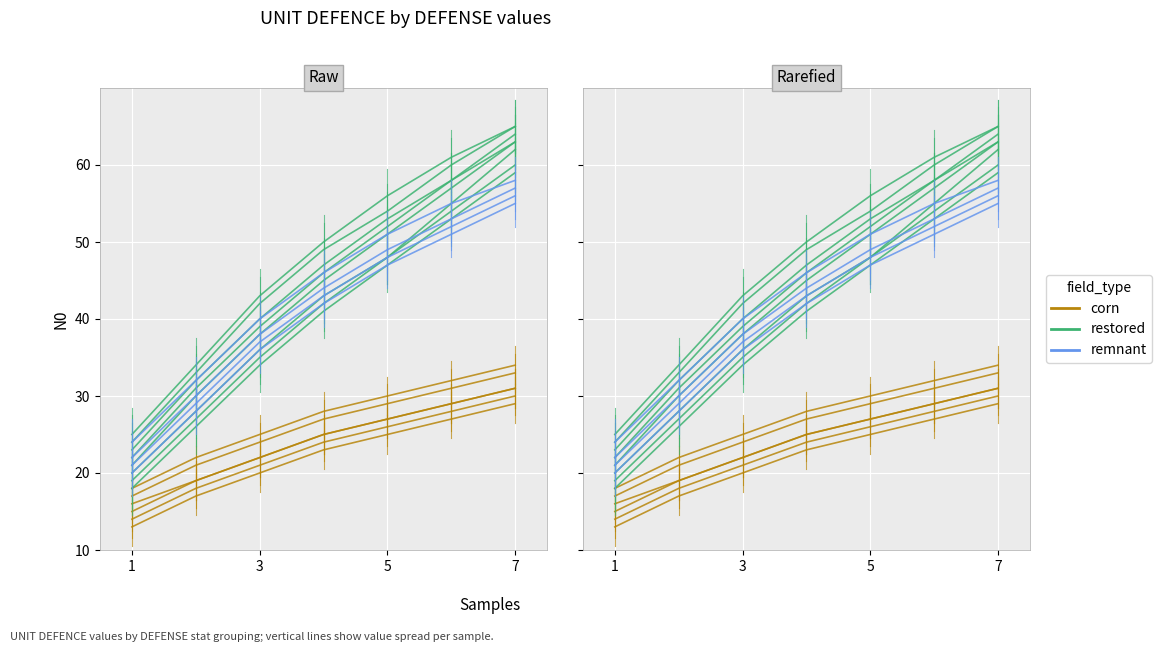

True or false: corn and remnant intersect in this chart.

False